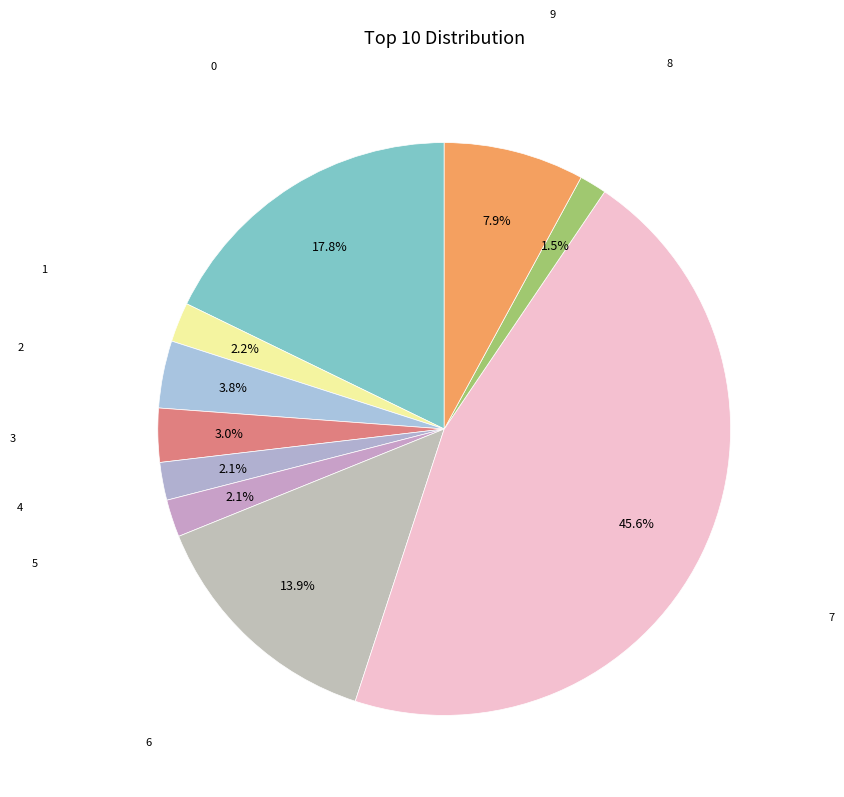

Count the number of slices in the pie.

10